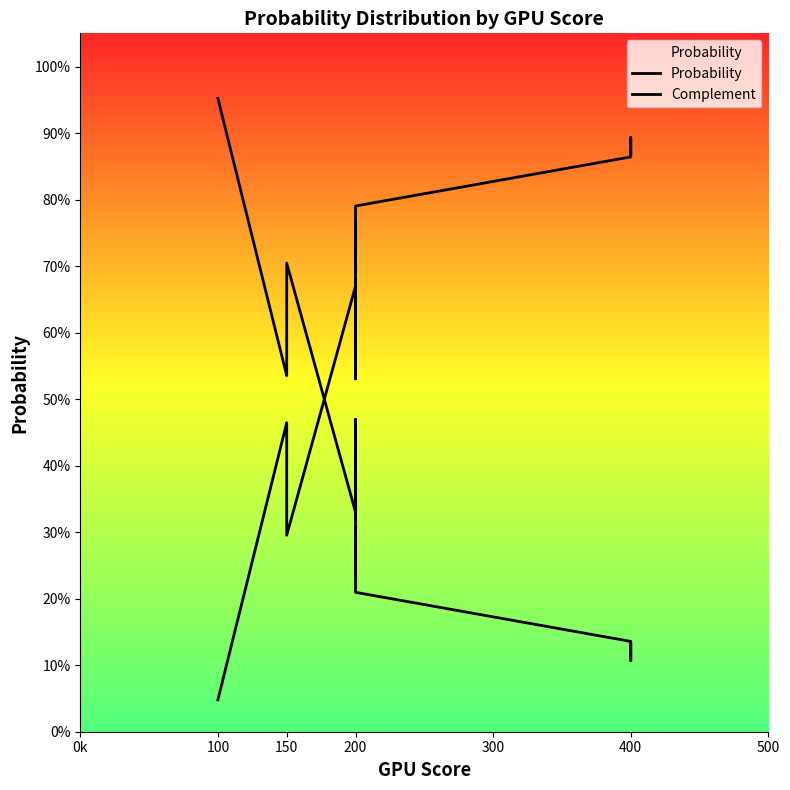

List the series in order of their peak value, lowest first.

Probability, Complement